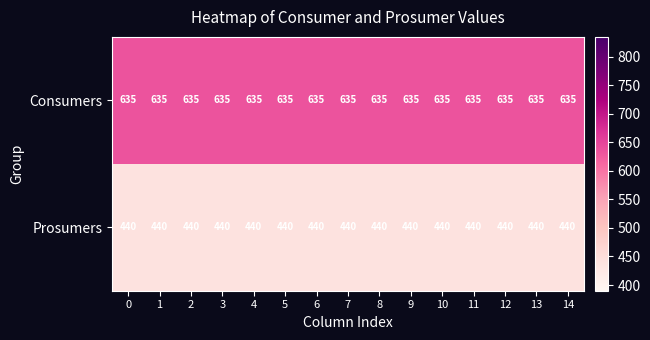

How many distinct data groups are displayed?

2